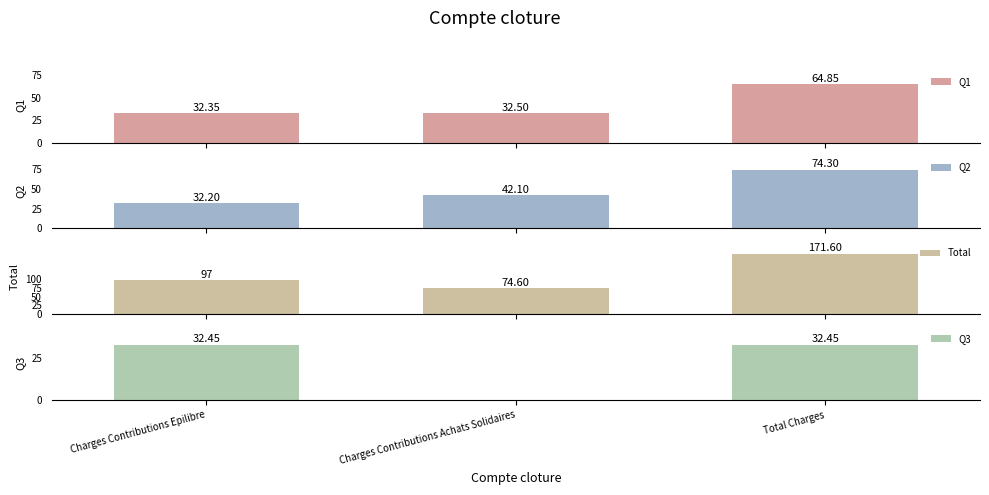

What value does the Q2 series have at Charges Contributions Epilibre?

32.2